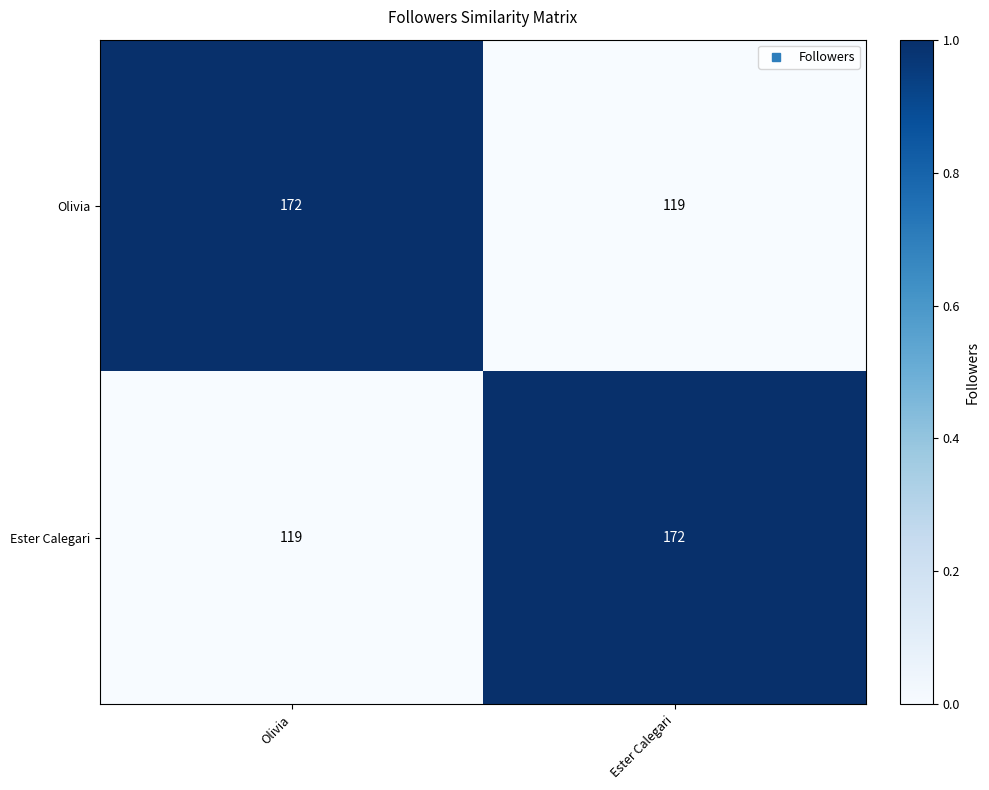

How many series are shown in this chart?

2